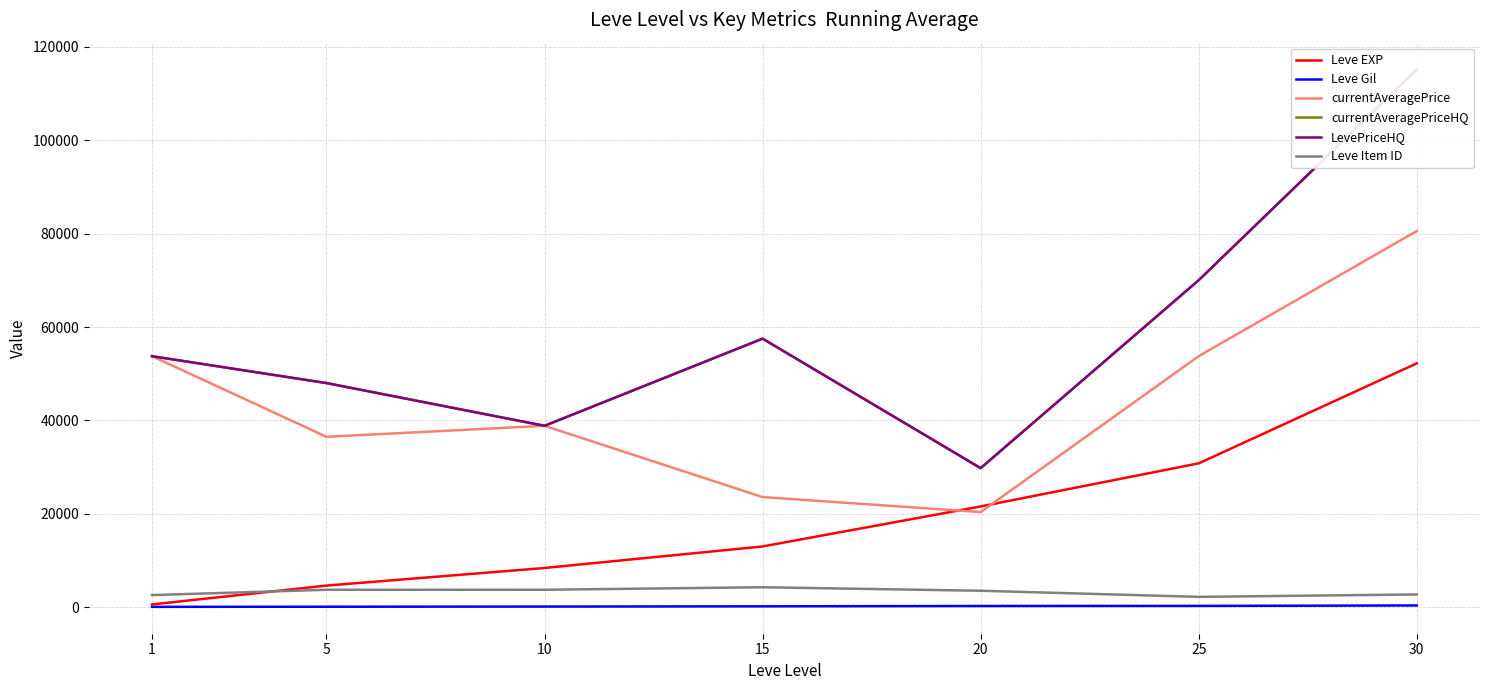

At which category is the sum across all series the highest?

30